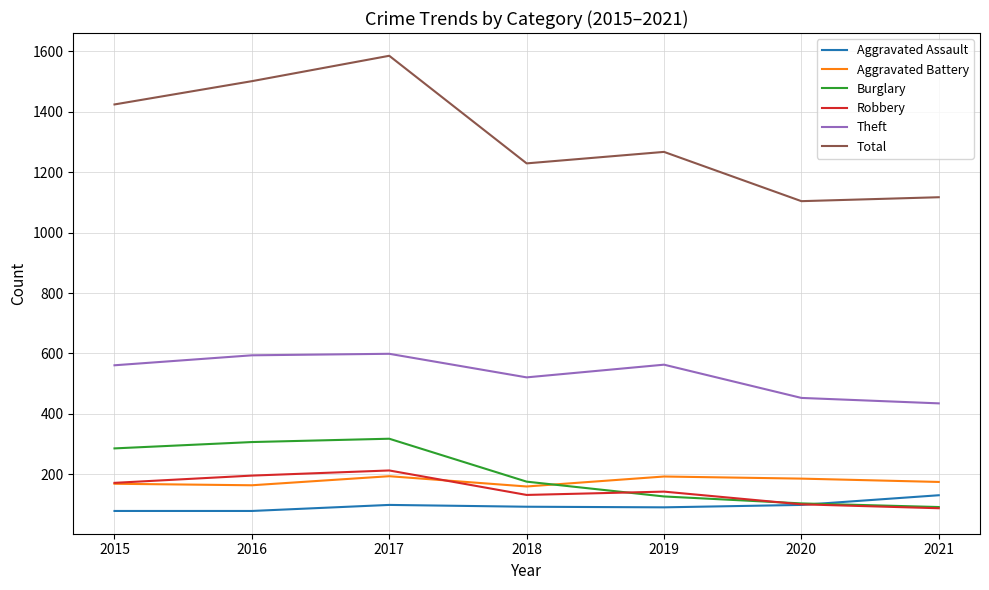

What is the maximum value shown in the chart?

1585